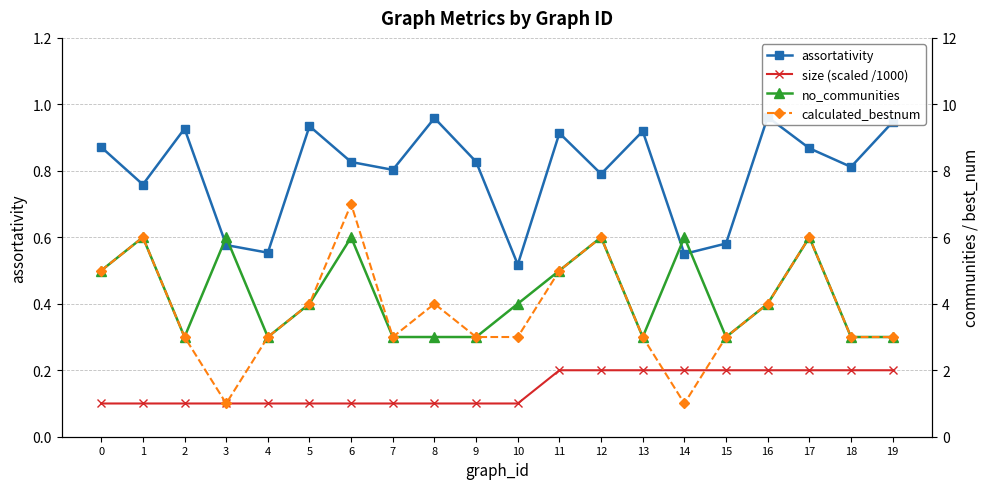

The calculated_bestnum series shows 9.3 at 1. True or false?

False